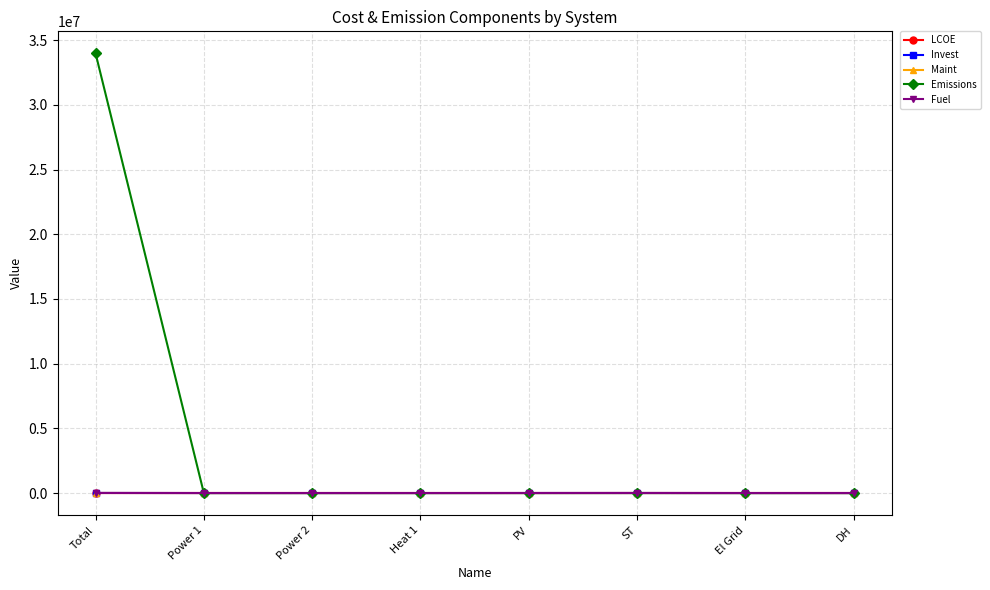

What is the difference between the maximum and minimum values in the Invest series?

9131.6